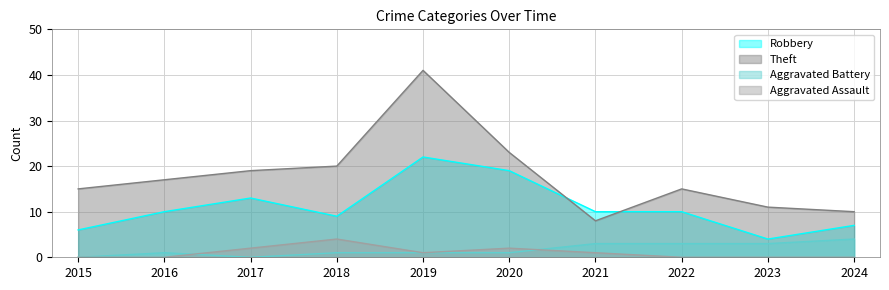

What is the value of the Aggravated Assault point at the 6th from the left?

2